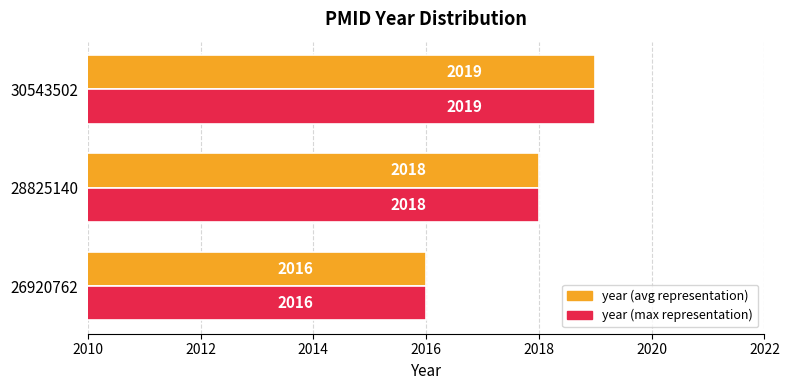

At which label is year (avg representation) closest to 2017?

26920762